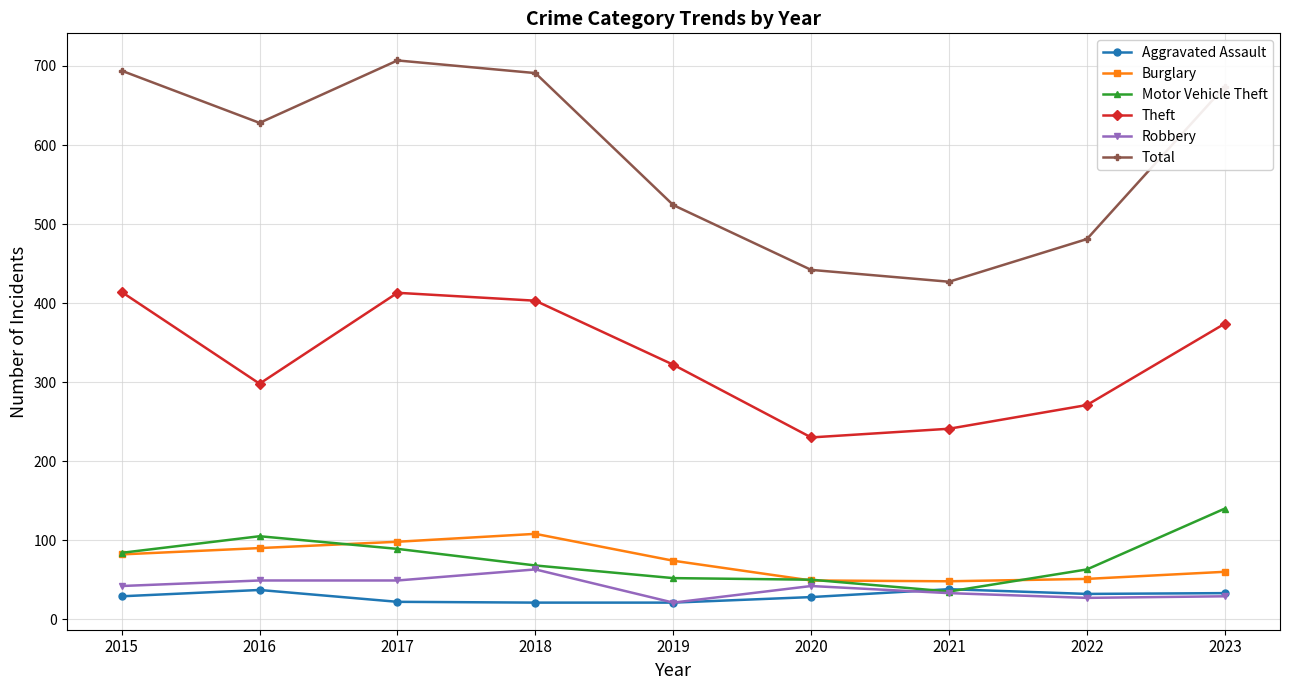

What are all the series names shown in the legend?

Aggravated Assault, Burglary, Motor Vehicle Theft, Theft, Robbery, Total